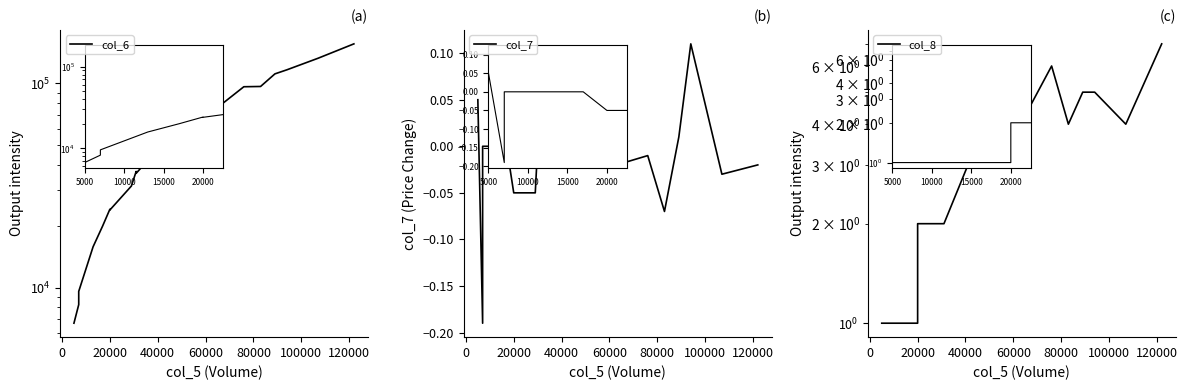

What is the value of the col_6 point at the 6th from the left?

24200.0